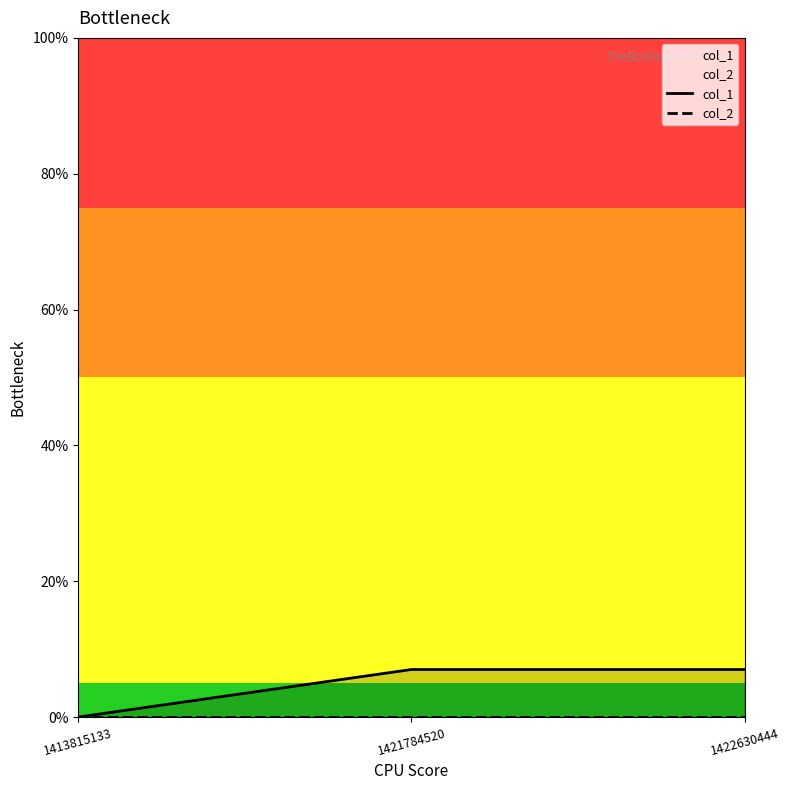

What is the average value of the col_1 series?

5